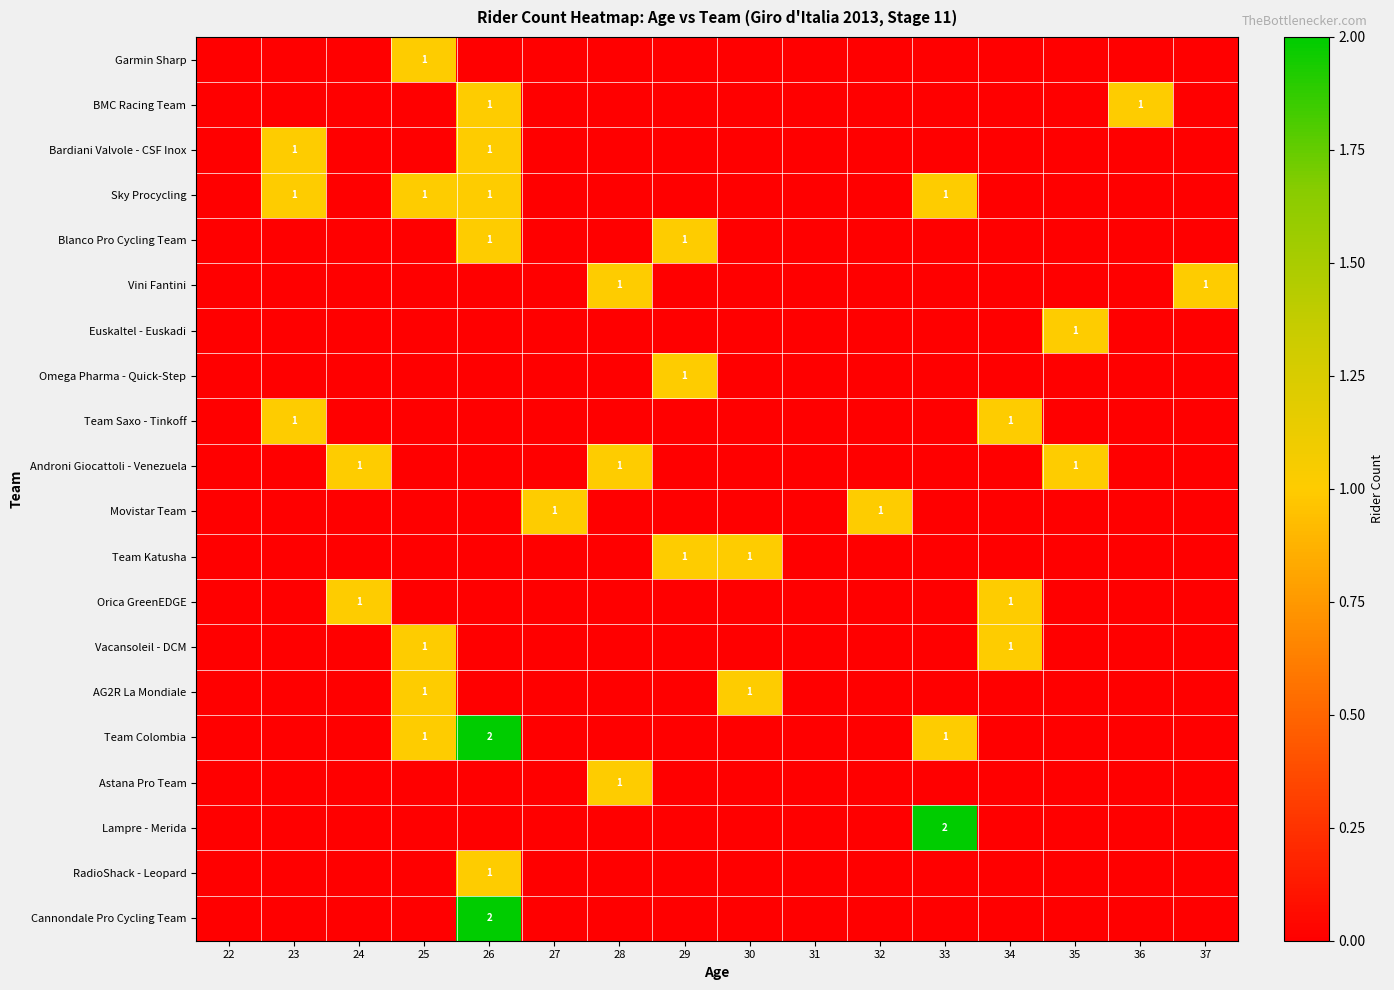

Is it true that Vacansoleil - DCM equals 0 at 28?

True